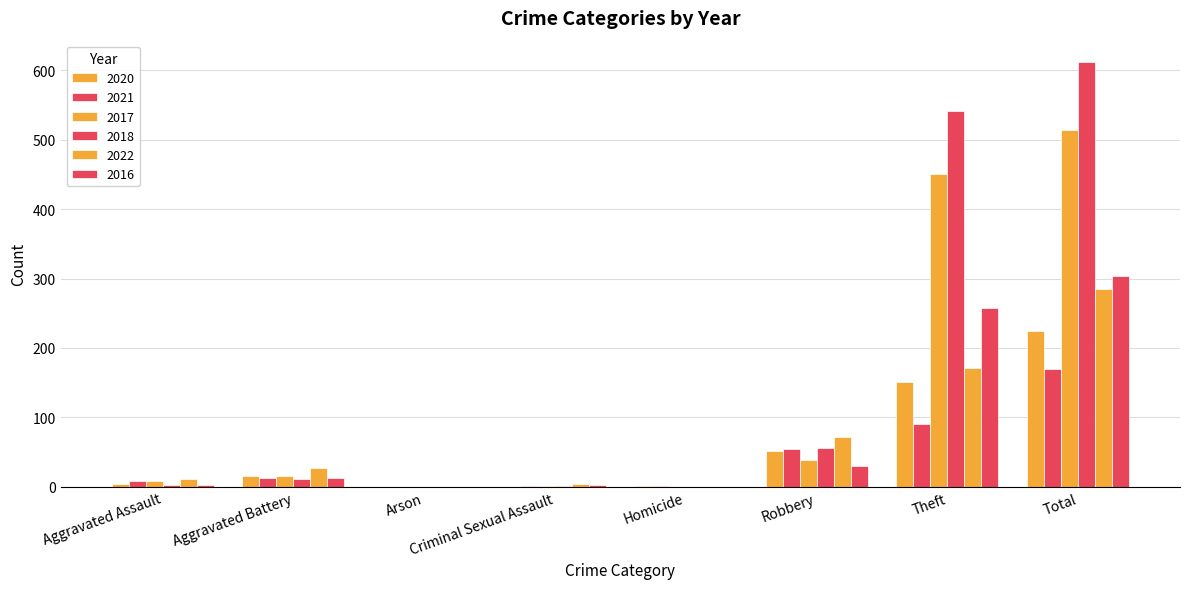

Read the 2022 value at Theft, to the nearest 50.

150